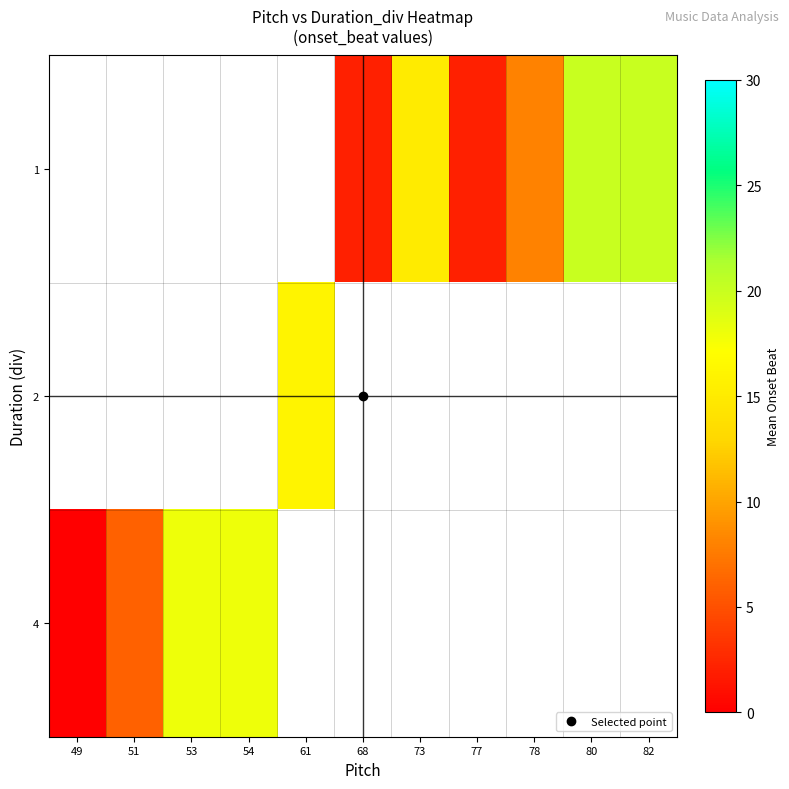

The value of 1 at 78 is 8.0. True or false?

True